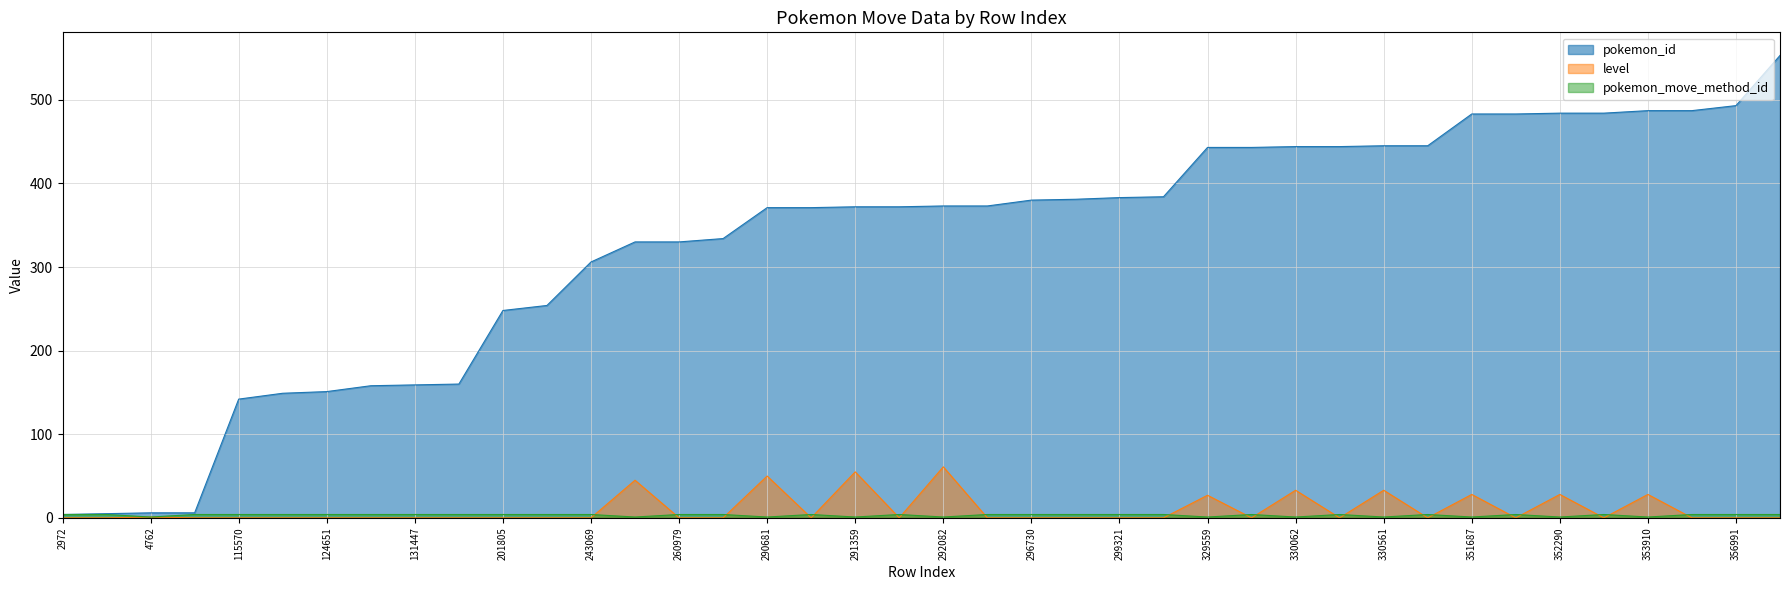

Count the number of data series in this chart.

3